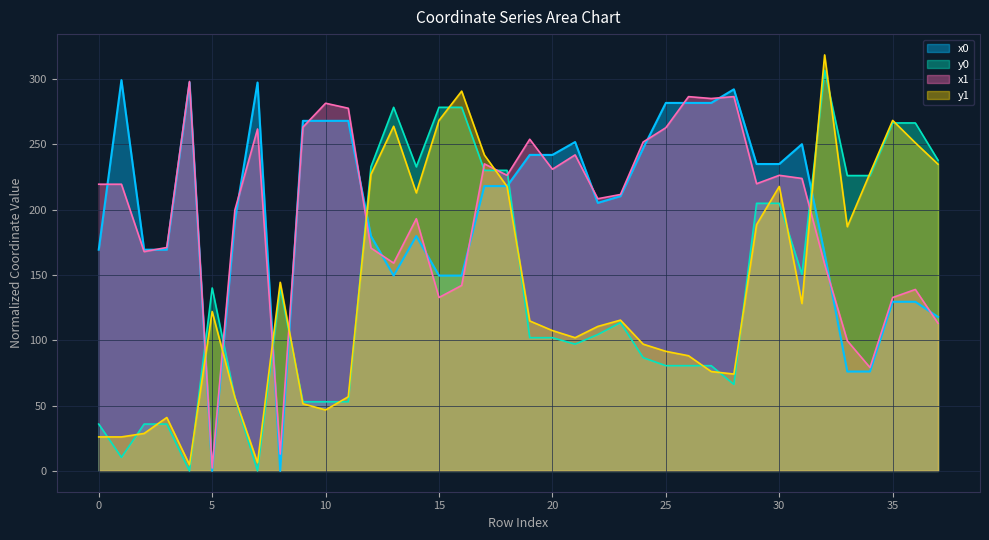

What is the spread (max minus min) of values at 26?

205.9